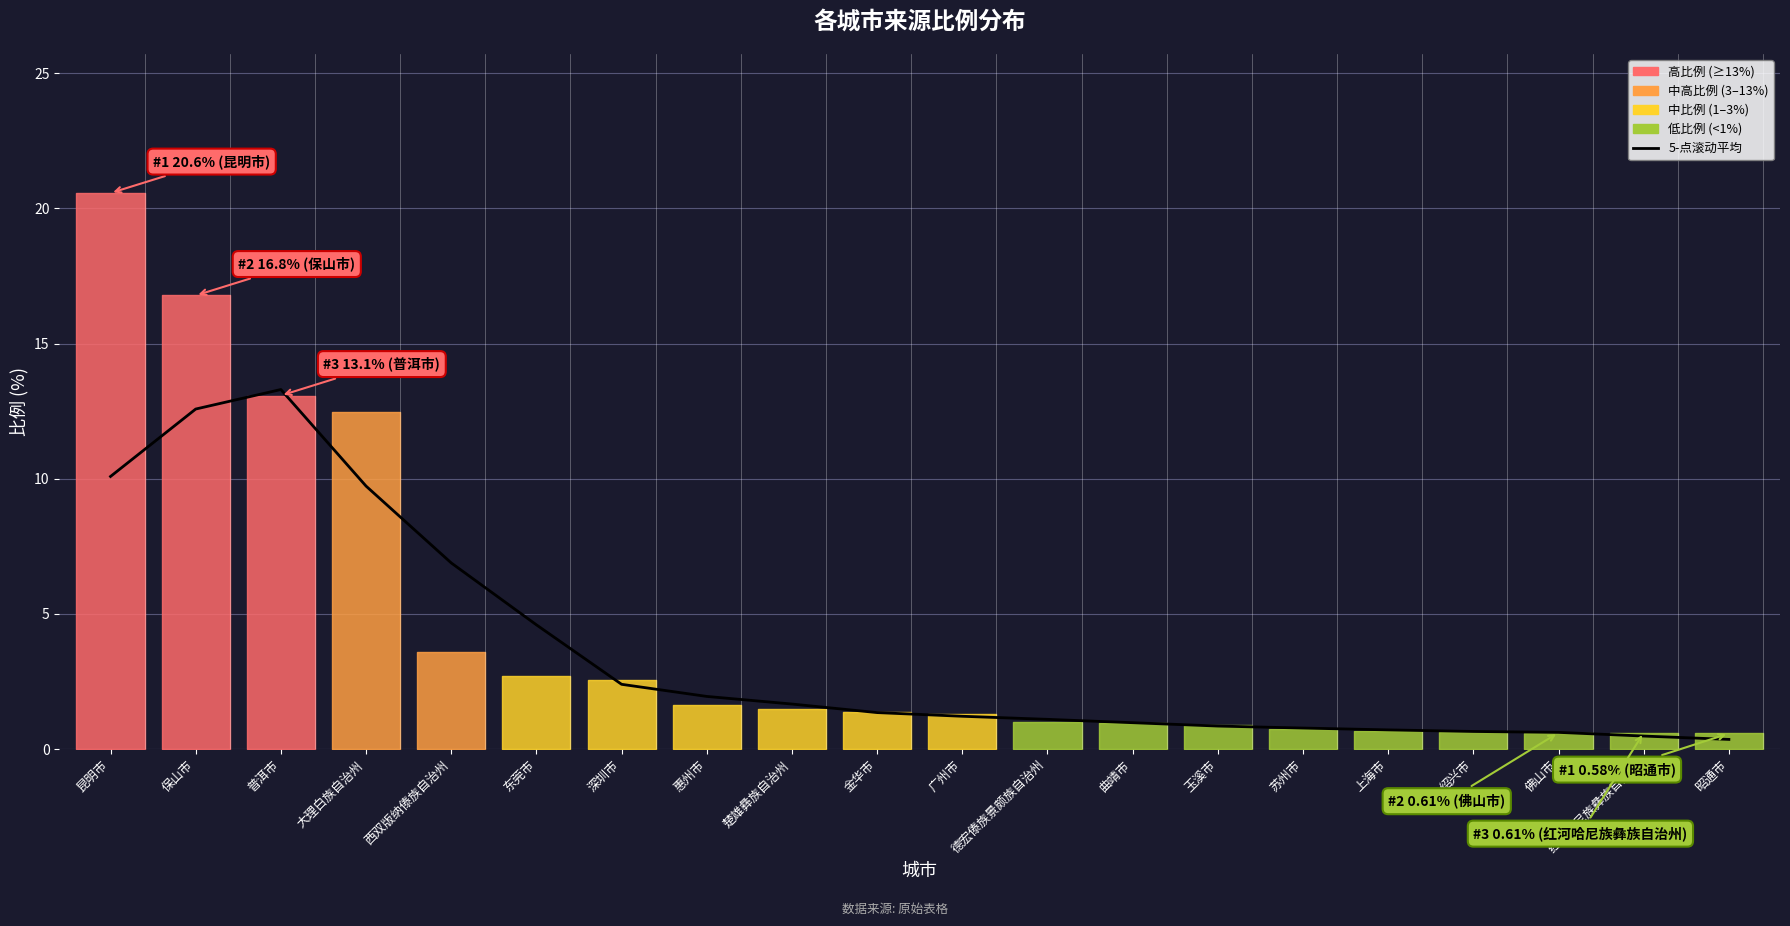

Where is the data nearest to the value 6?

西双版纳傣族自治州